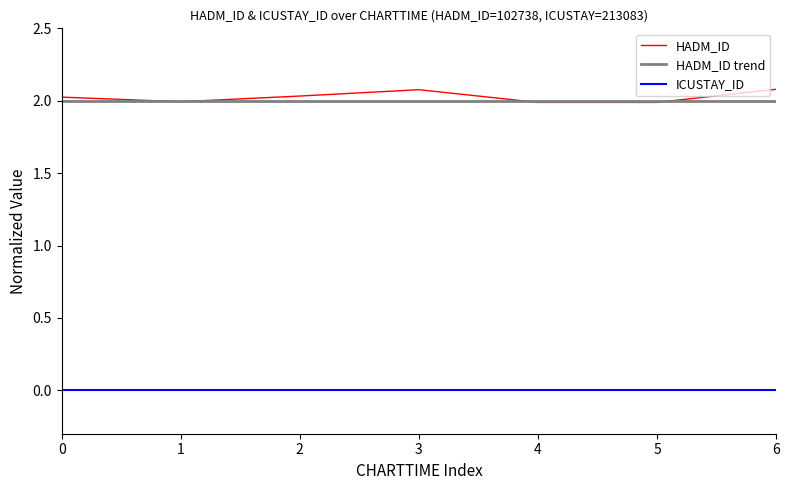

True or false: HADM_ID and ICUSTAY_ID intersect in this chart.

False